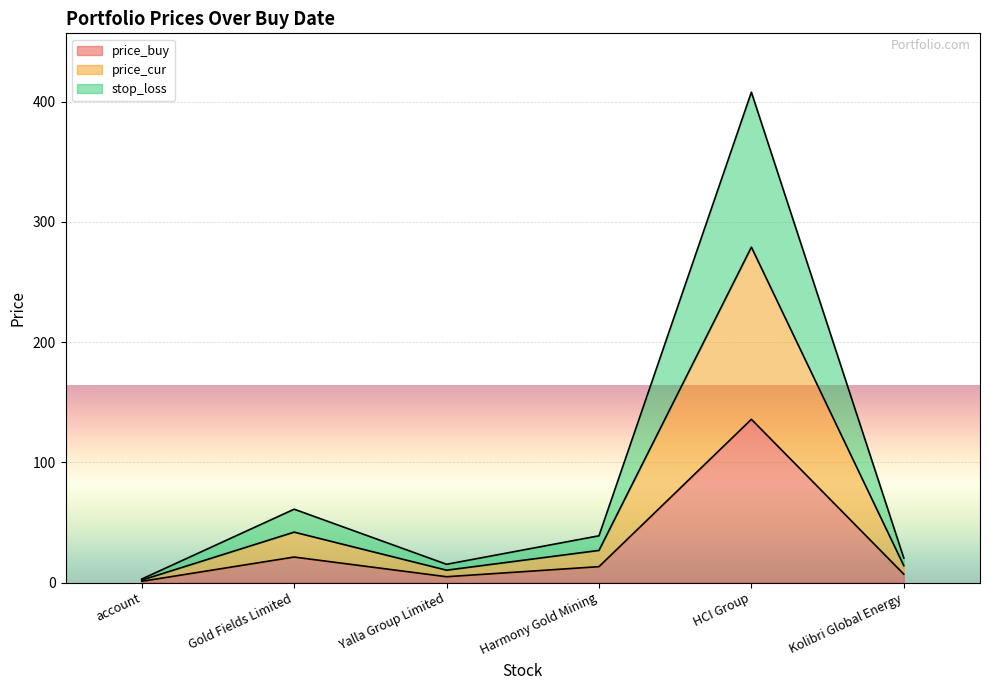

Which series has the largest total across all categories?

price_cur